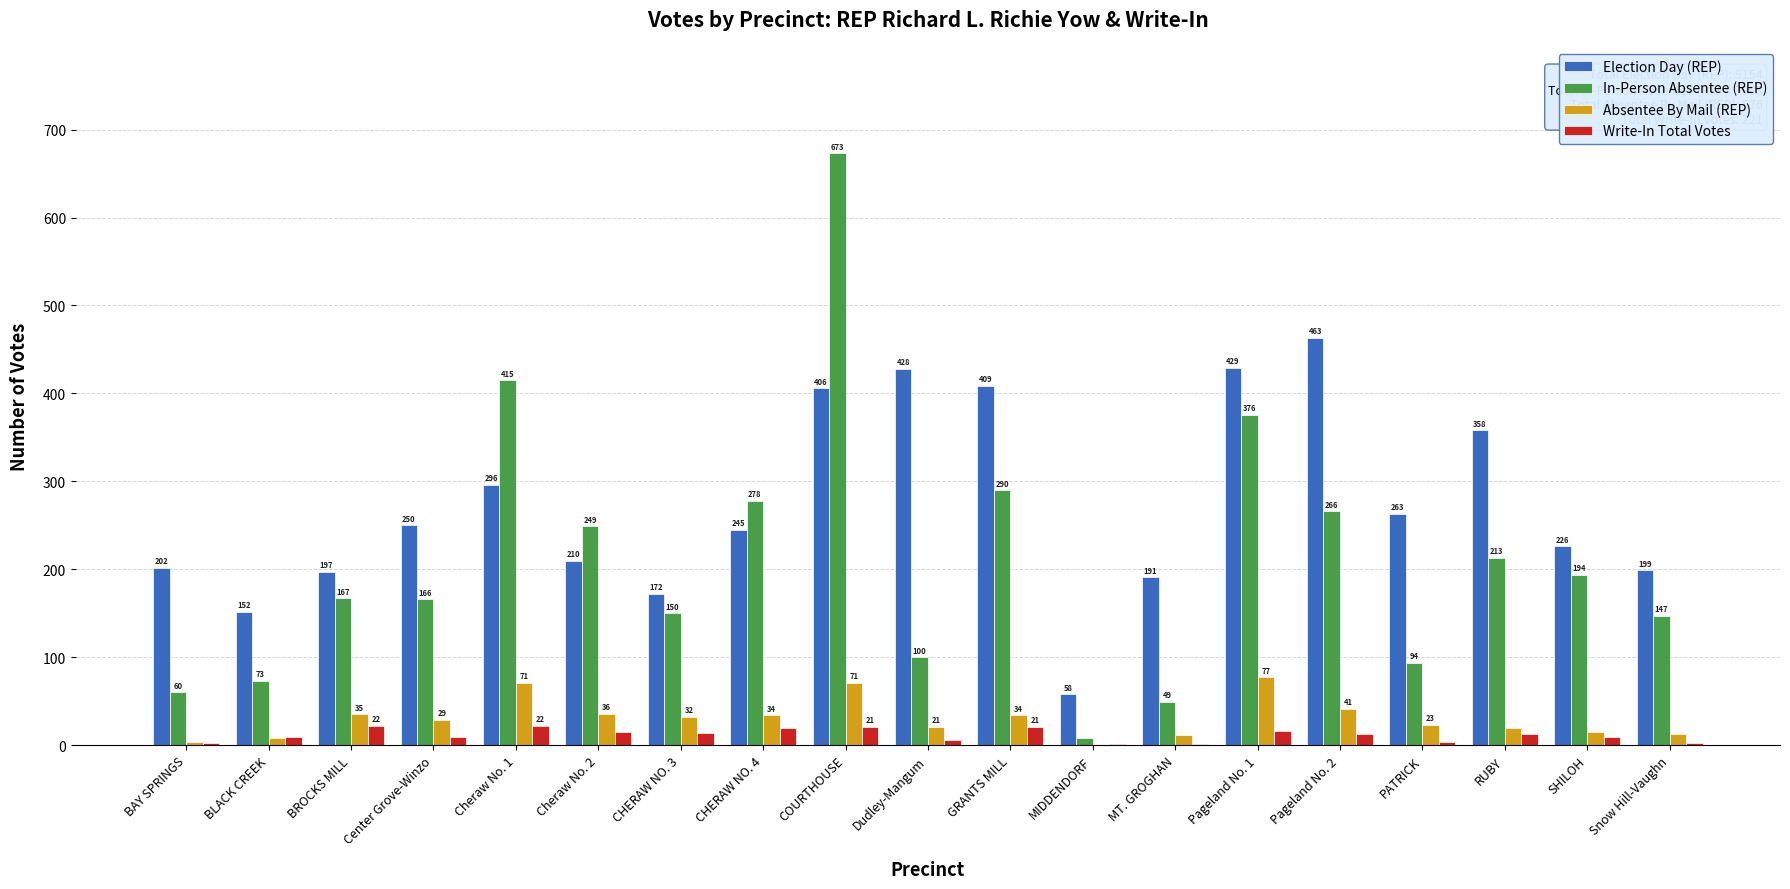

Read the Write-In Total Votes value at Center Grove-Winzo, to the nearest 10.

10